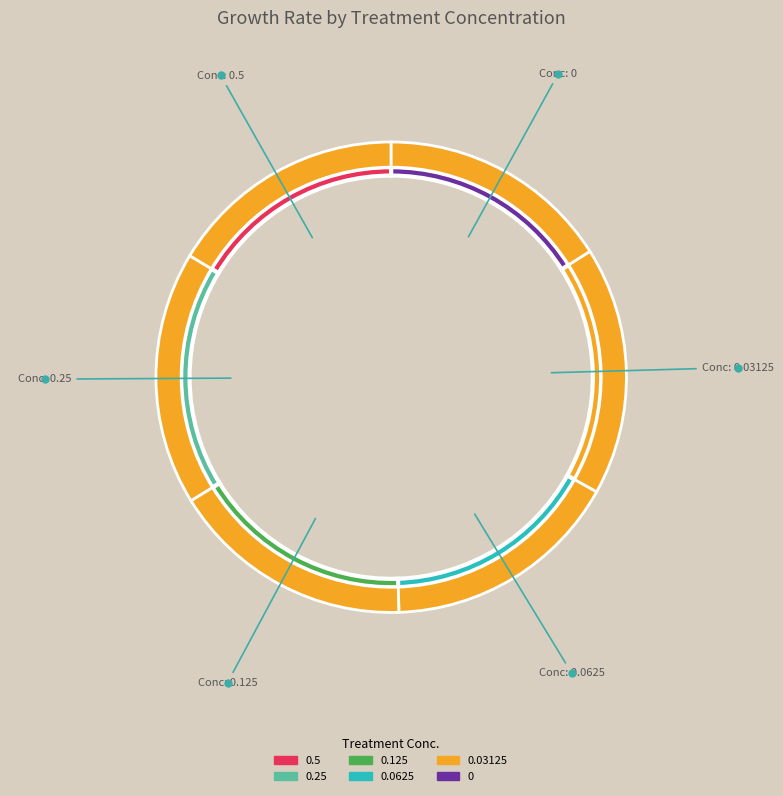

To the nearest percent, what portion does 0.0625 represent?

16%